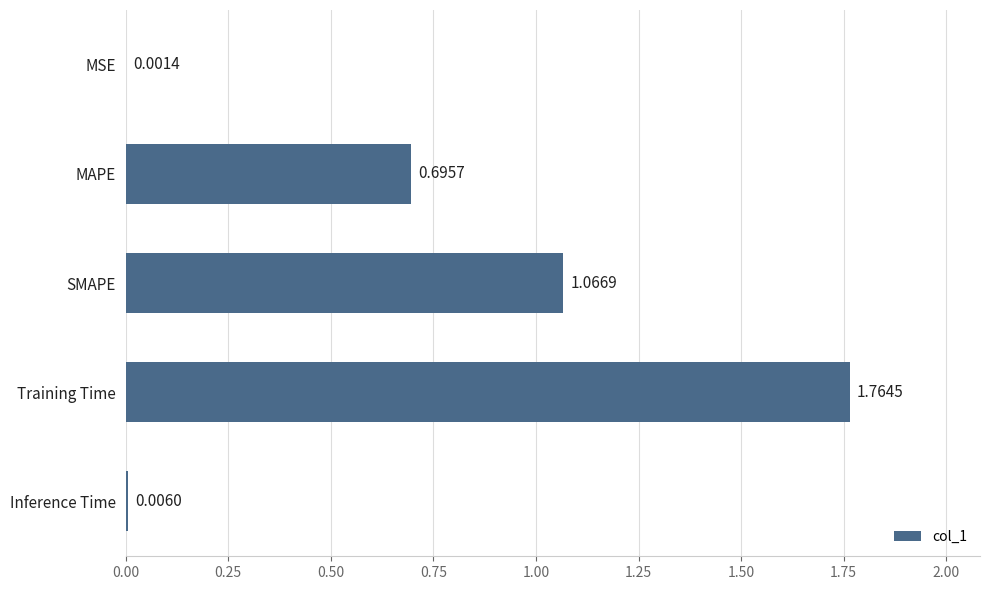

At which label is the value closest to 0?

MSE